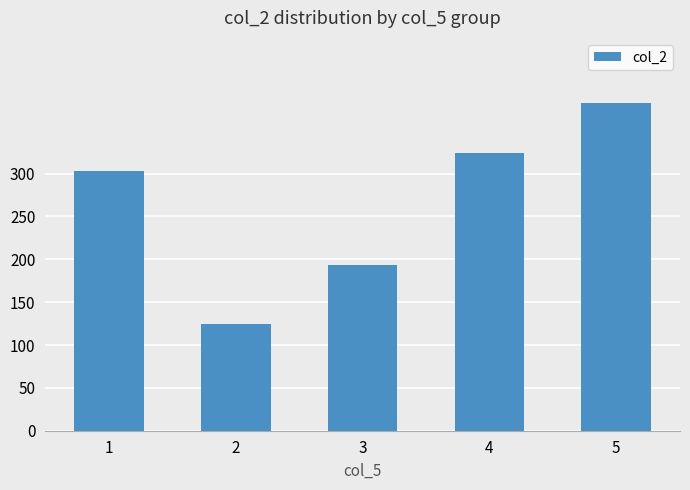

At which category does the chart reach its minimum across all series?

2